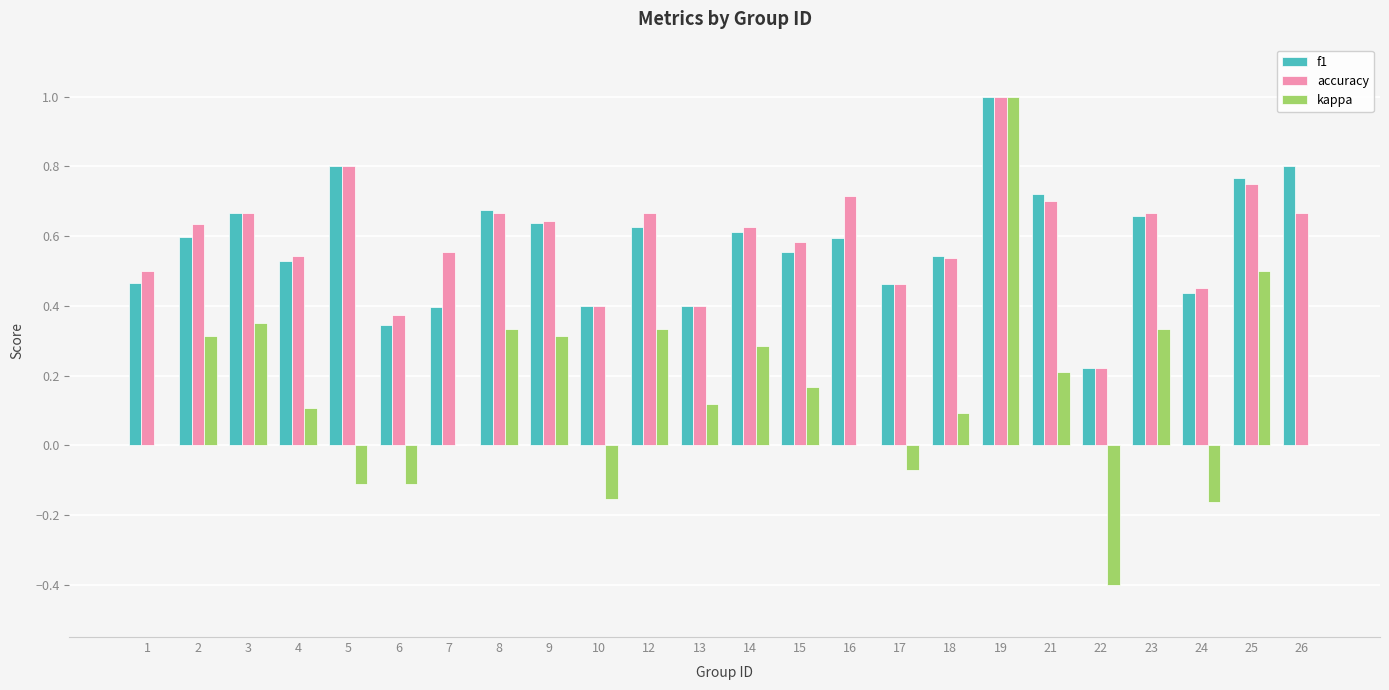

What is the sum of the accuracy values at 22 and 23?

0.9